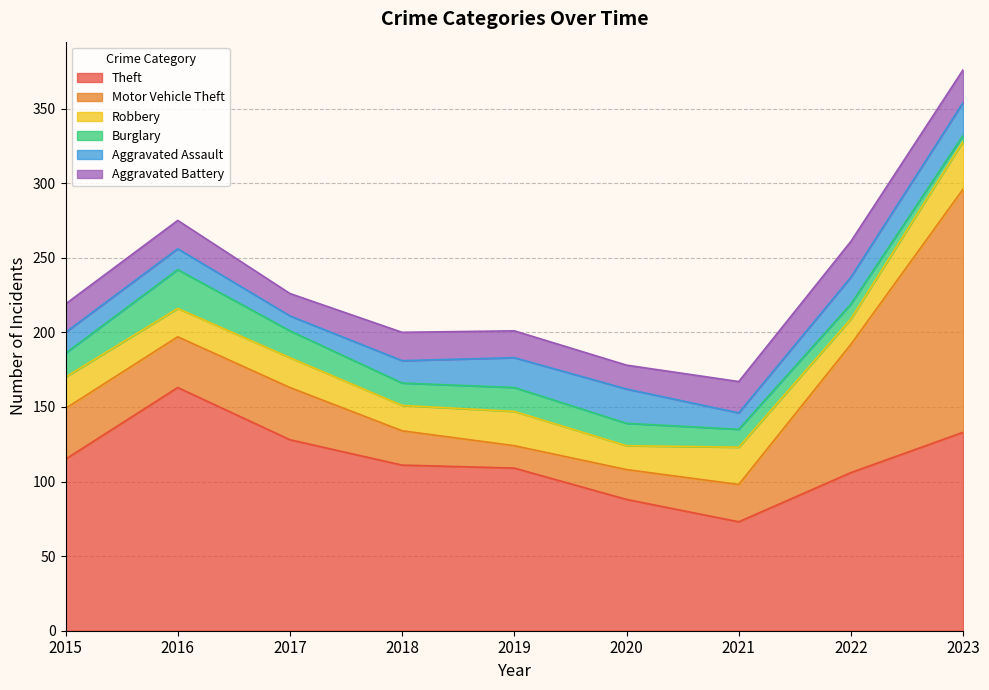

Does the chart have visible grid lines?

Yes